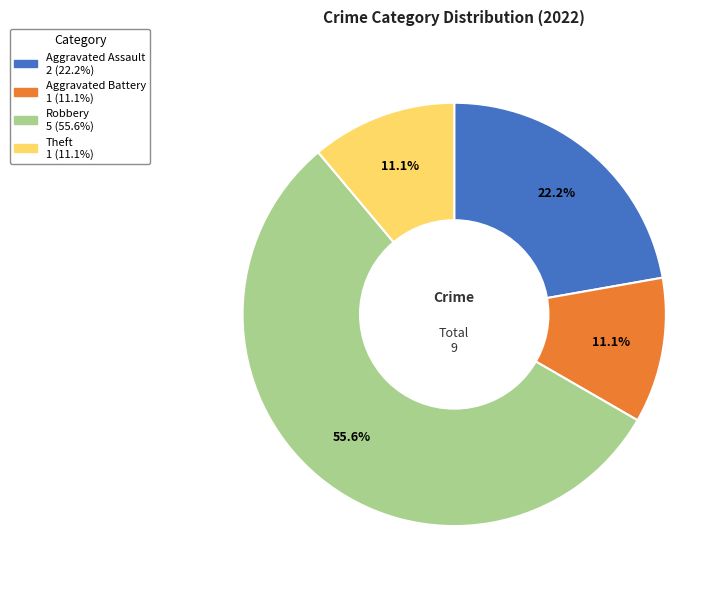

Which slice is the largest?

Robbery